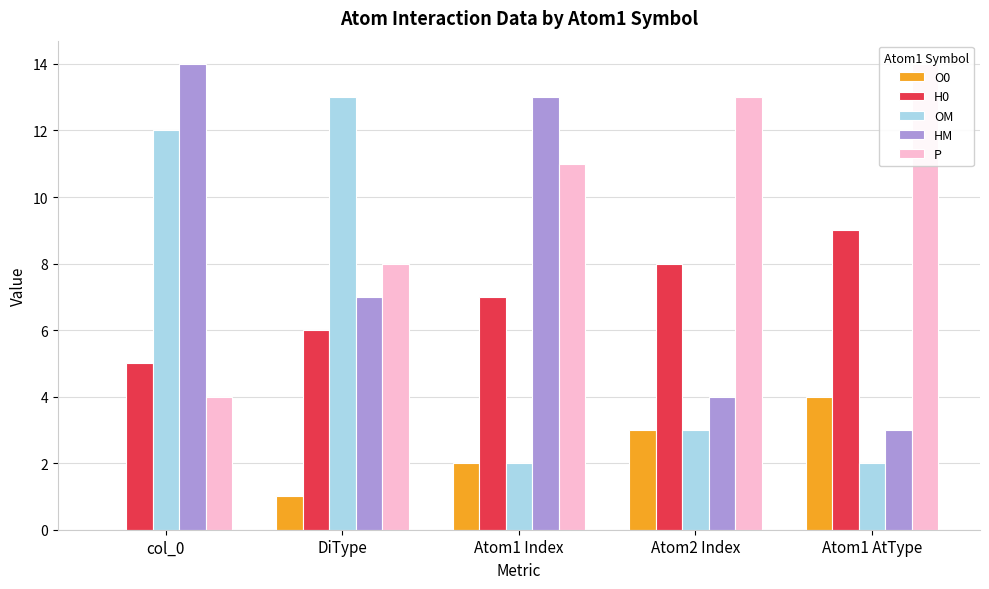

Which series has the largest total across all categories?

P